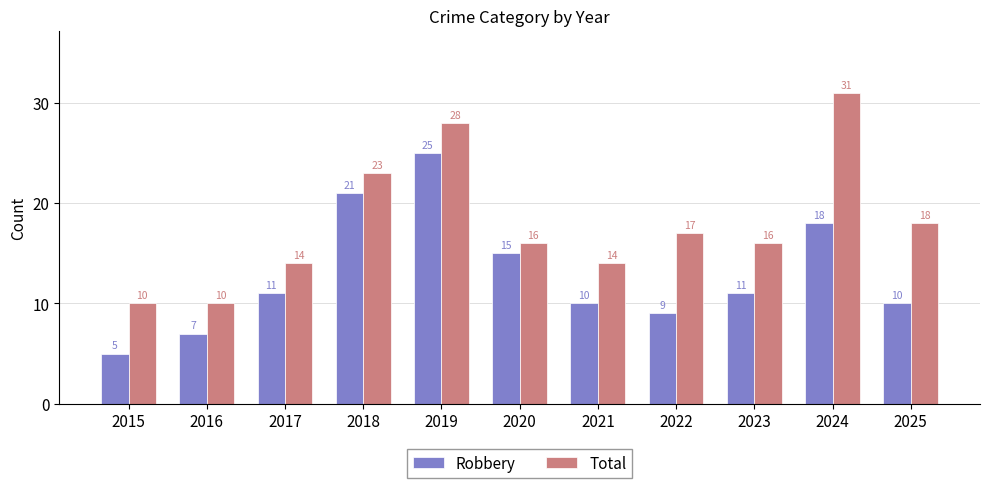

Rank the series at 2016 from highest to lowest value.

Total, Robbery